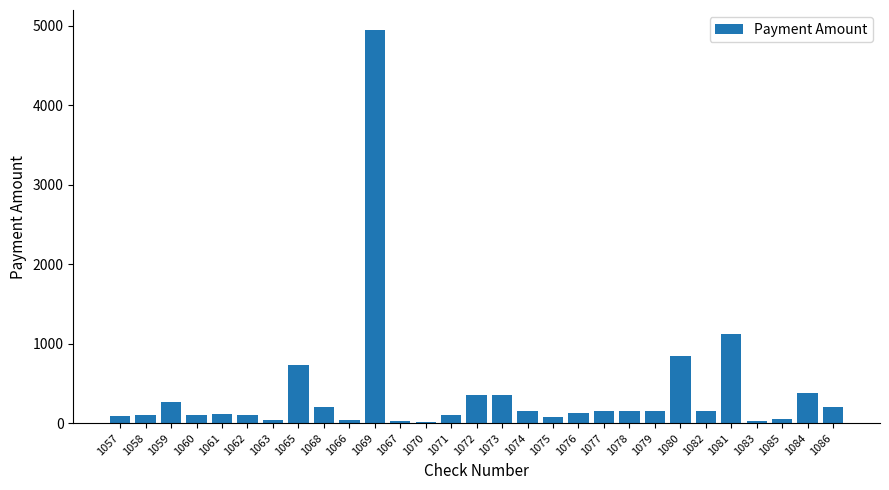

What is the average value?

385.0